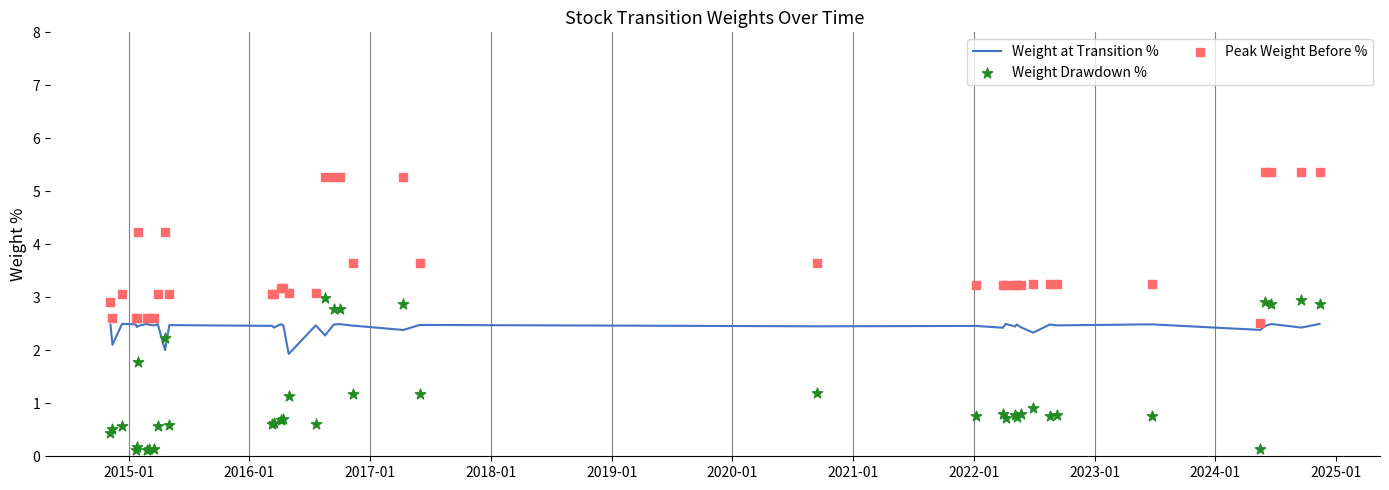

Which series reaches the minimum Y coordinate?

Weight Drawdown %